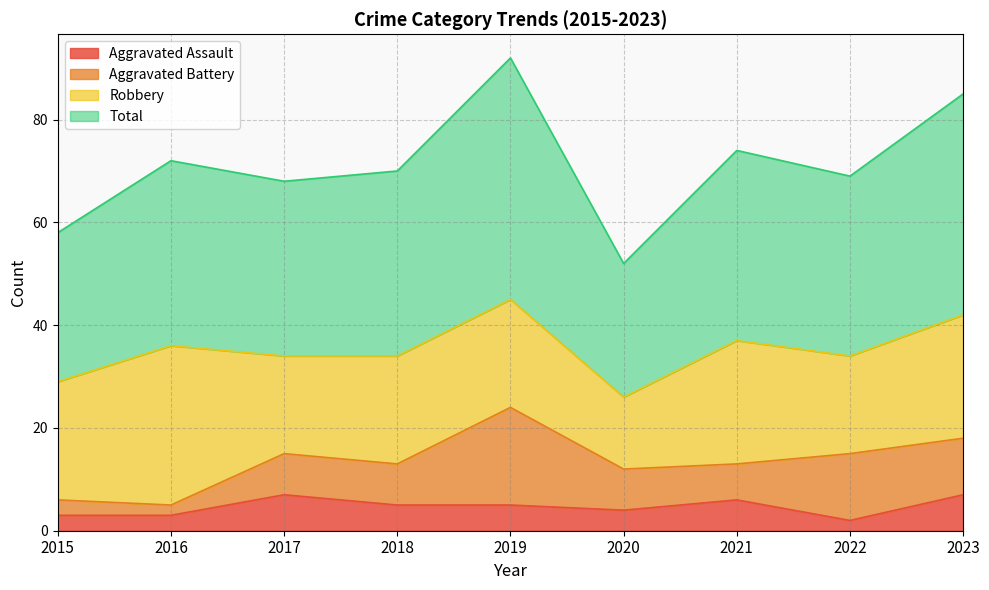

Which has a higher value, 2023 or 2018?

2023